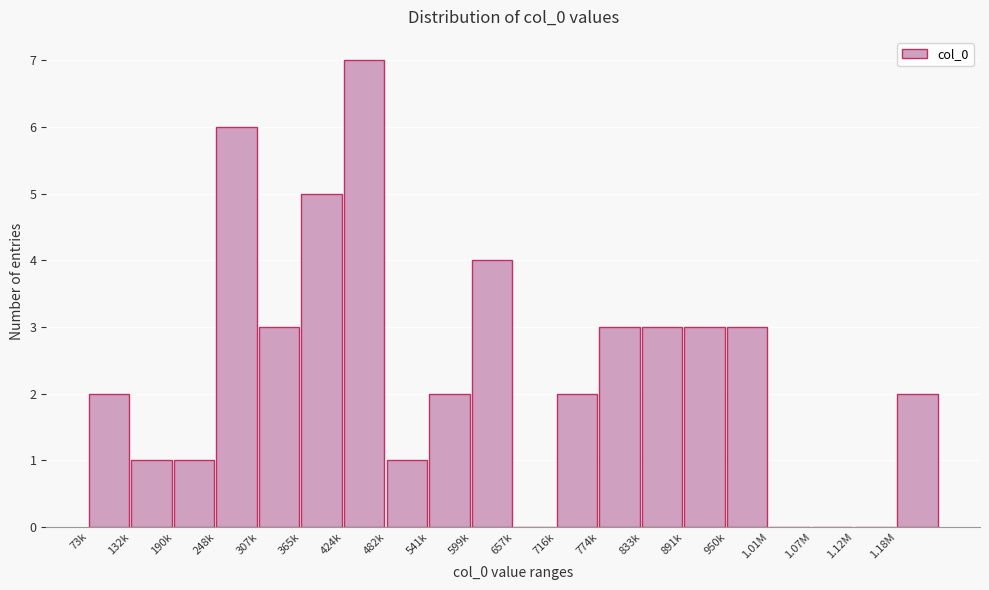

Reading right to left, transcribe all the data shown in this chart.

1.18M=2	1.12M=0	1.07M=0	1.01M=0	950k=3	891k=3	833k=3	774k=3	716k=2	657k=0	599k=4	541k=2	482k=1	424k=7	365k=5	307k=3	248k=6	190k=1	132k=1	73k=2